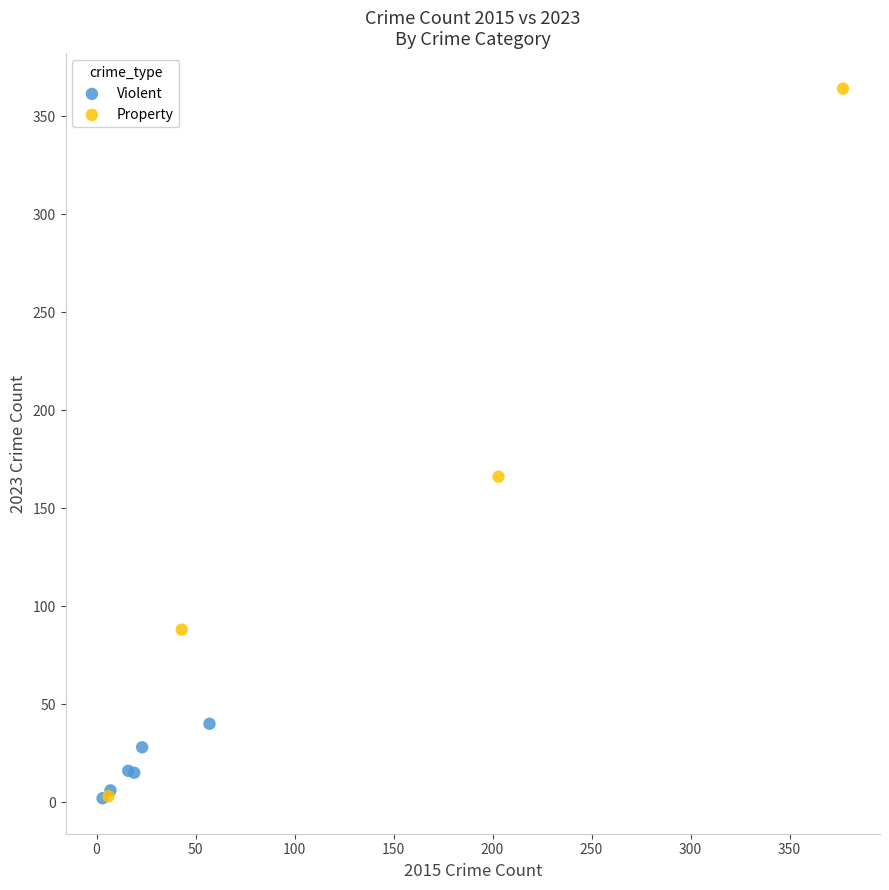

Which series has the largest Y range (max minus min)?

Property